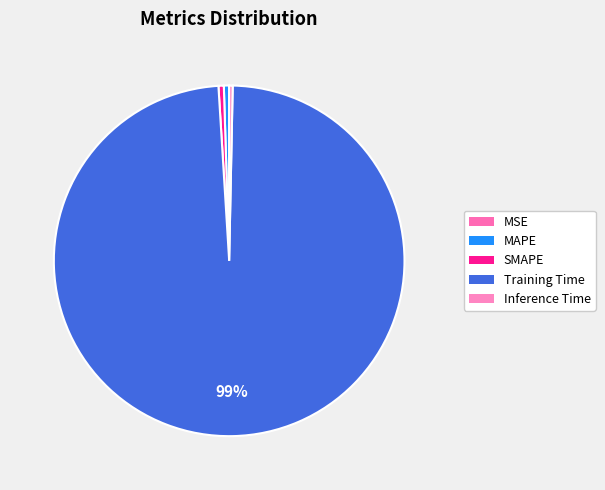

Is it true that Training Time is 99% of the pie?

True